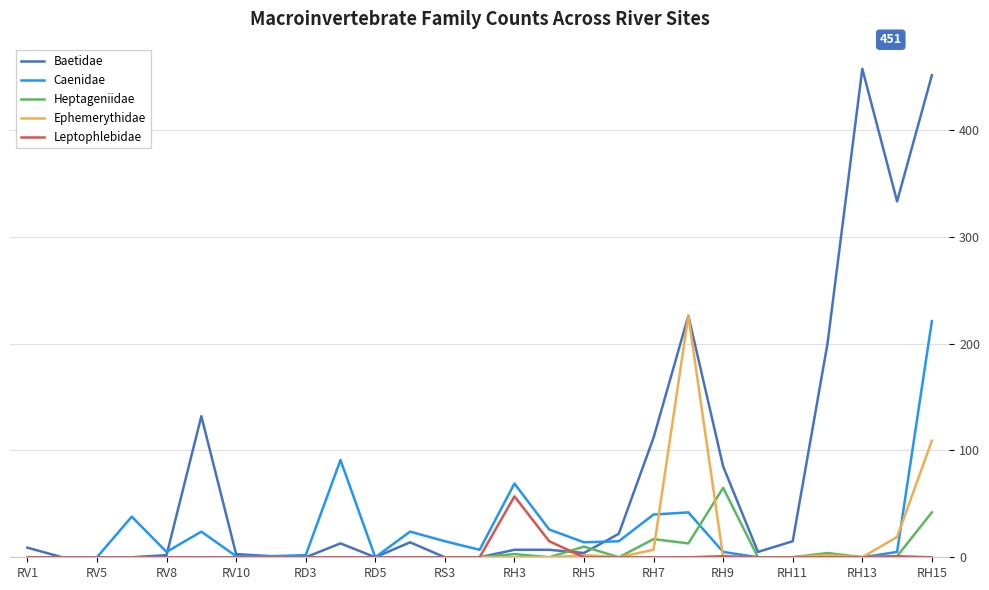

Which series has the largest total across all categories?

Baetidae